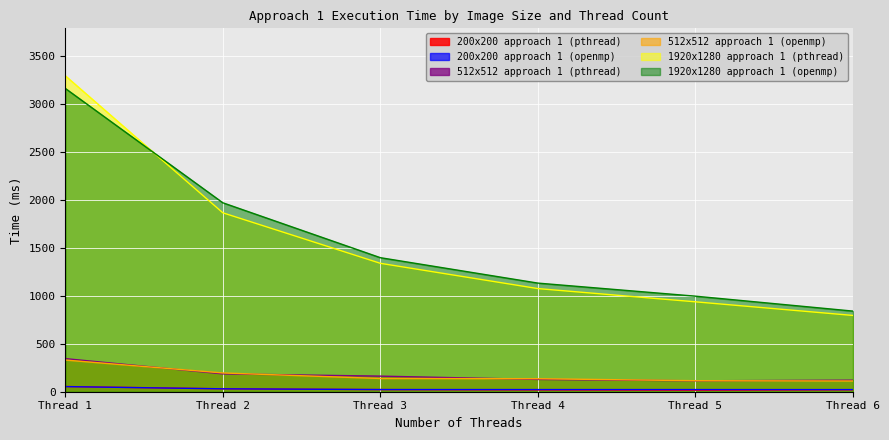

True or false: 512x512 approach 1 (pthread) has more than 2 interior local peaks.

False